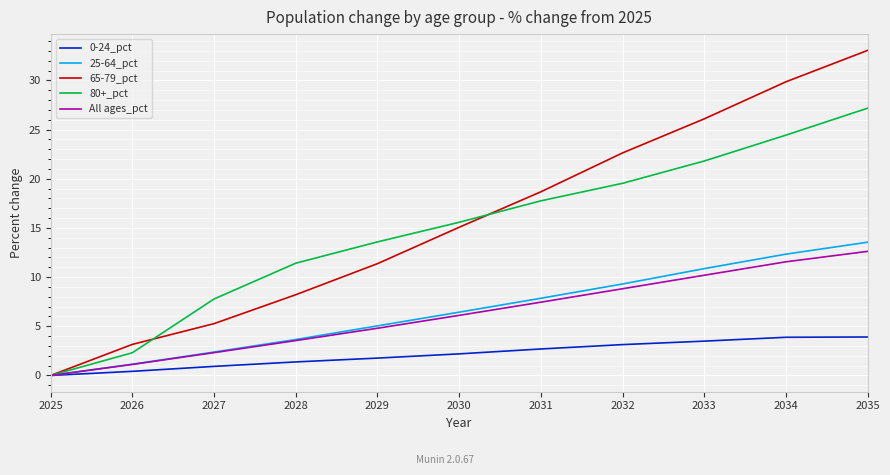

What are all the series names shown in the legend?

0-24_pct, 25-64_pct, 65-79_pct, 80+_pct, All ages_pct